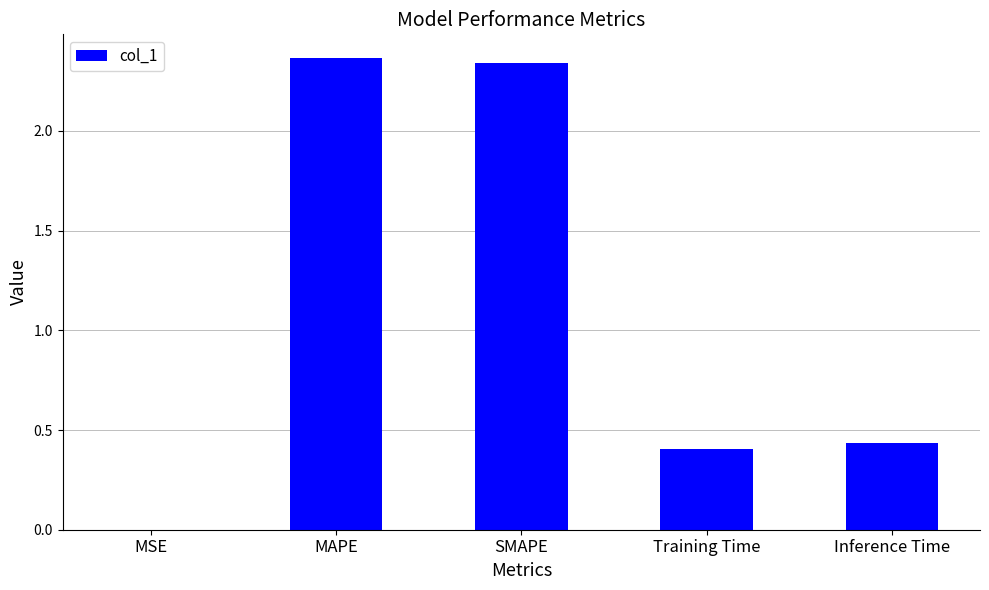

What is the sum of all values?

5.5